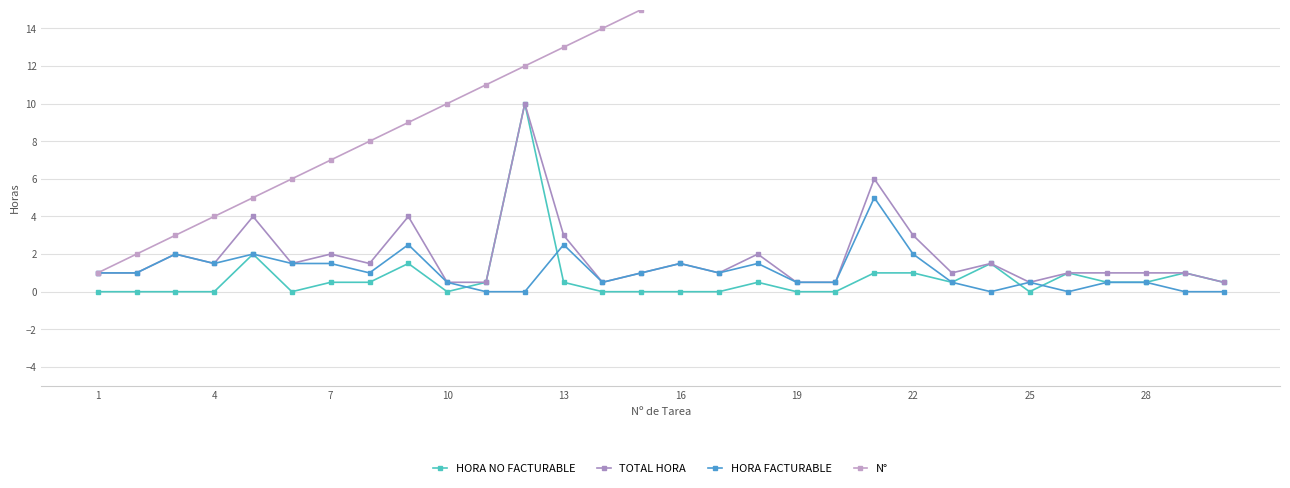

What is the maximum value for HORA FACTURABLE?

5.0